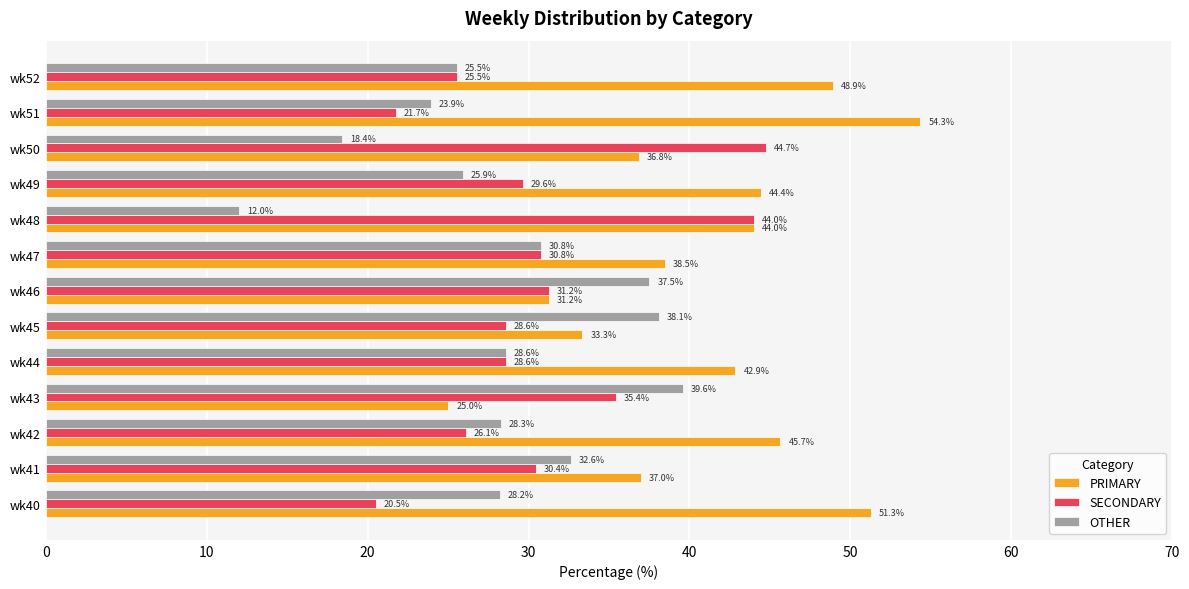

How many data points in SECONDARY are less than 29?

6